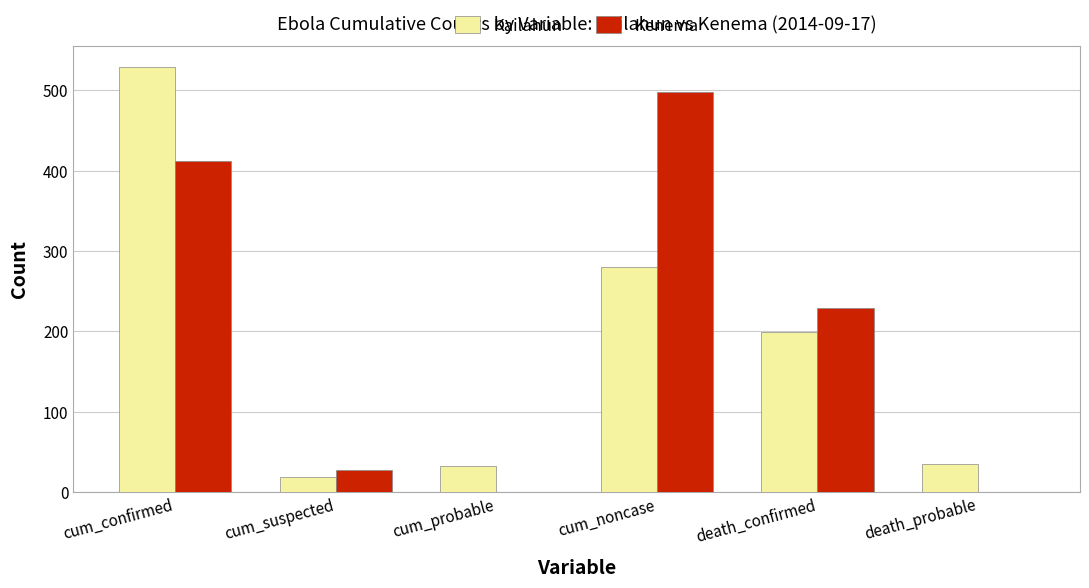

At which label does Kenema reach its peak?

cum_noncase